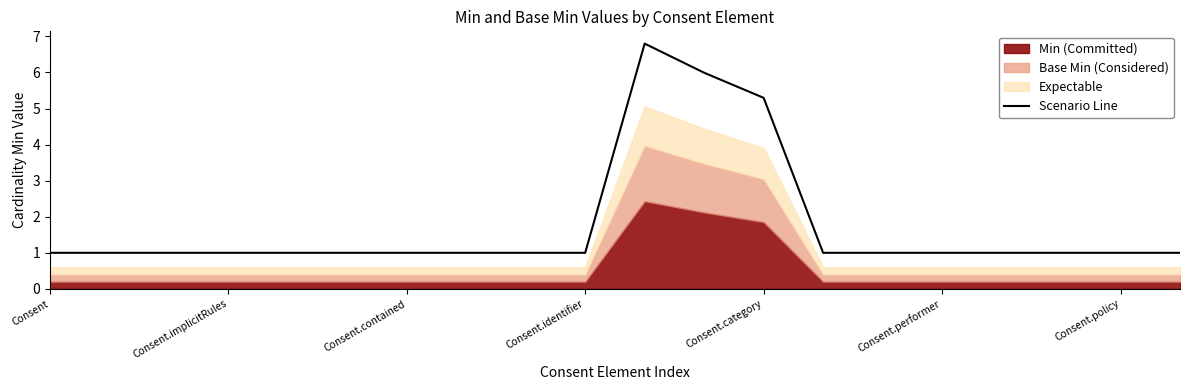

The Scenario Line series shows 1.0 at Consent.performer. True or false?

True